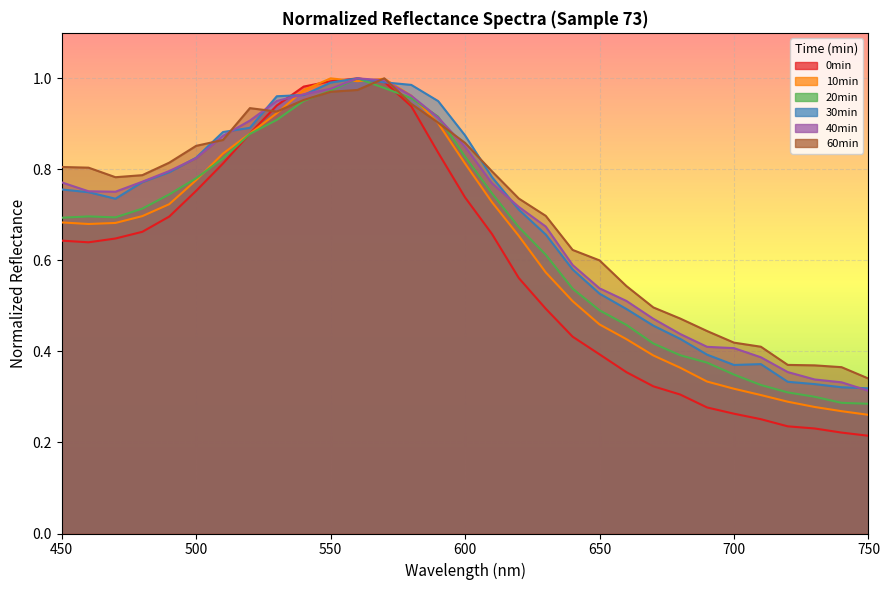

Which series has the widest spread of values?

0min